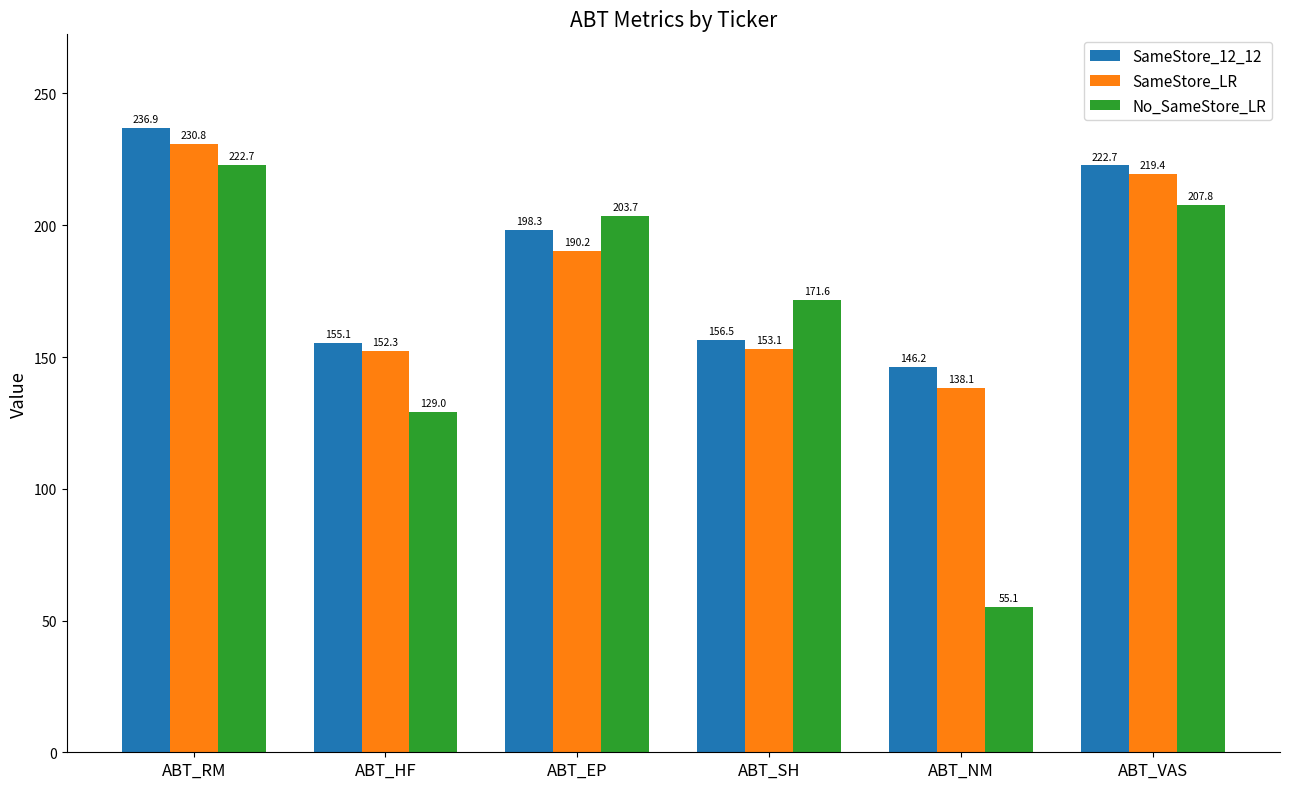

How many data points in SameStore_LR are above 190?

3